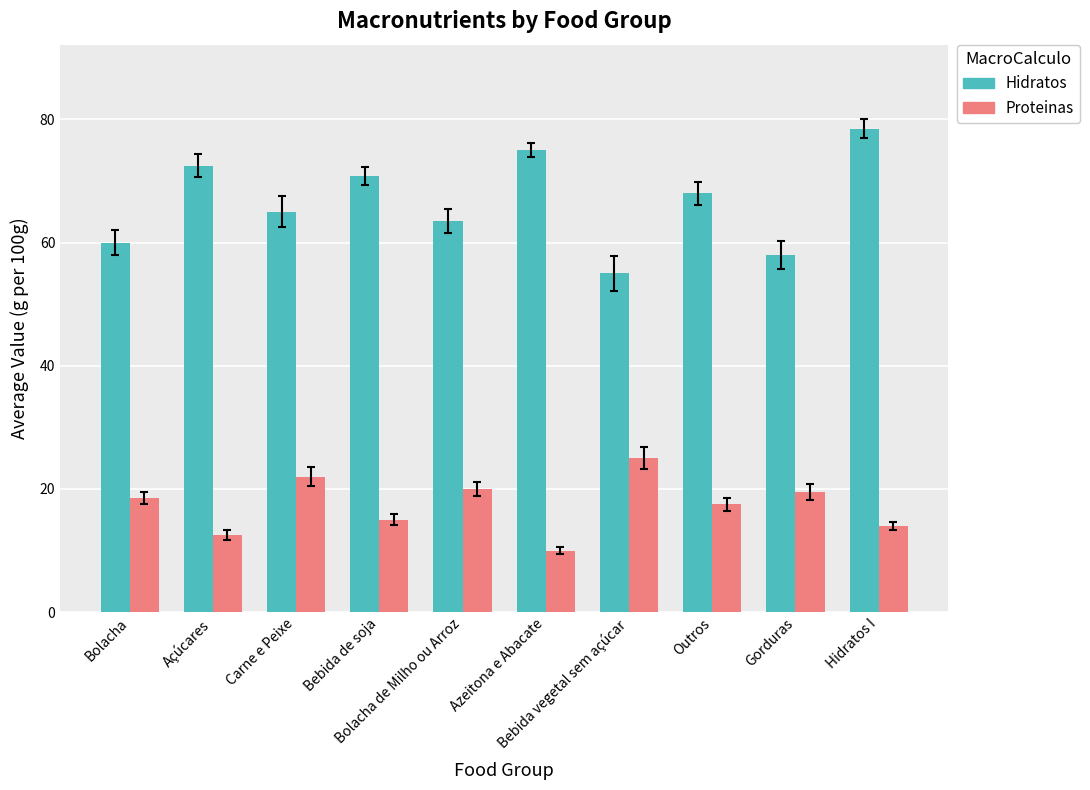

Reading right to left, list all the values displayed in this chart.

Hidratos: Hidratos I=78.5	Gorduras=58.0	Outros=68.0	Bebida vegetal sem açúcar=55.0	Azeitona e Abacate=75.0	Bolacha de Milho ou Arroz=63.5	Bebida de soja=70.8	Carne e Peixe=65.0	Açúcares=72.5	Bolacha=60.0
Proteinas: Hidratos I=14.0	Gorduras=19.5	Outros=17.5	Bebida vegetal sem açúcar=25.0	Azeitona e Abacate=10.0	Bolacha de Milho ou Arroz=20.0	Bebida de soja=15.0	Carne e Peixe=22.0	Açúcares=12.5	Bolacha=18.5